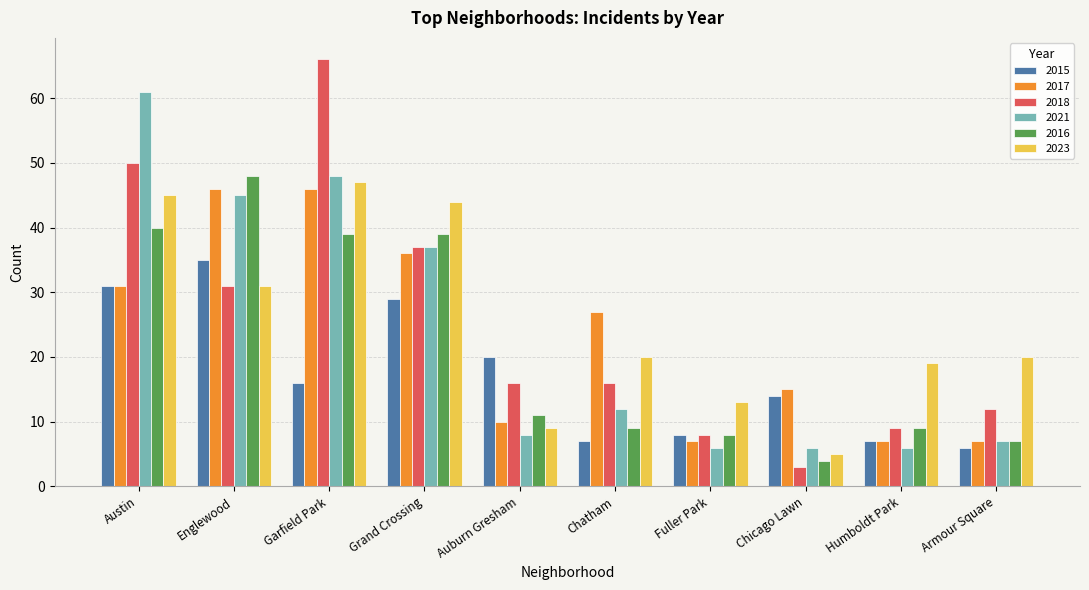

Which series has the widest spread of values?

2018